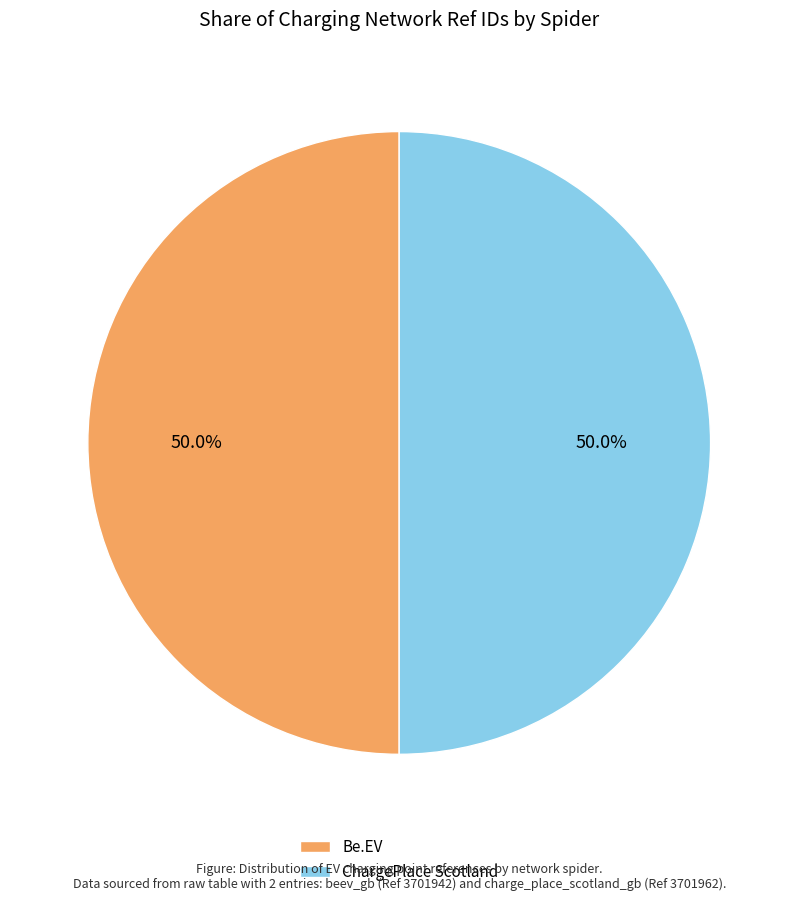

Is the sum of Be.EV and ChargePlace Scotland greater than half?

Yes